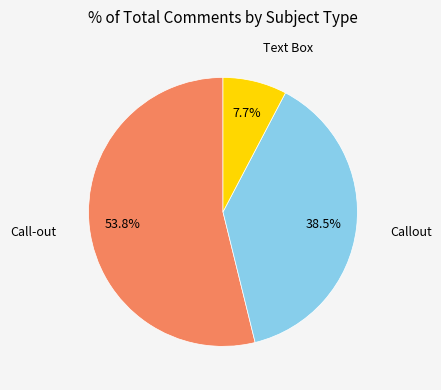

Count the number of slices in the pie.

3